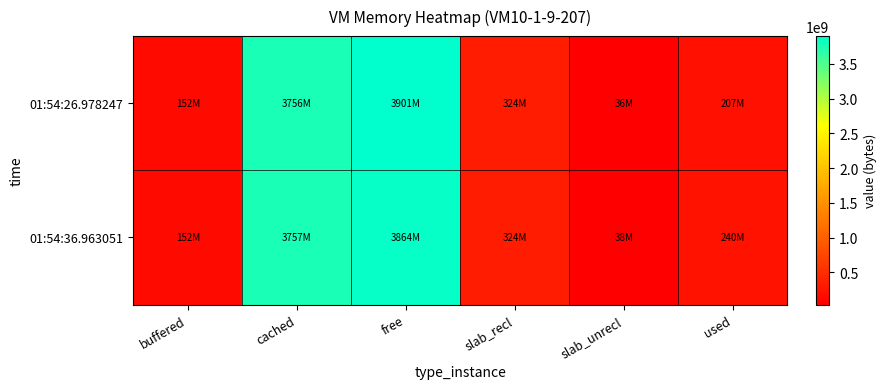

Which series has the widest spread of values?

01:54:26.978247